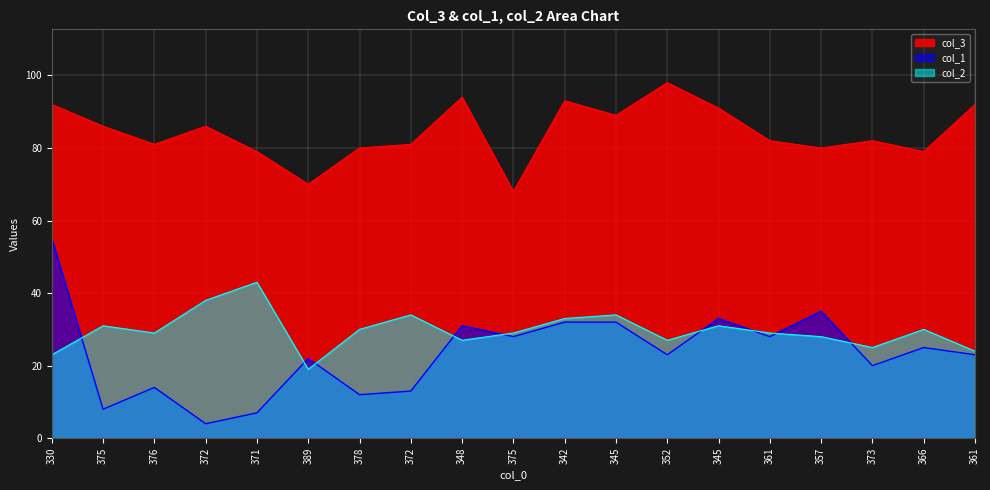

At which label is col_3 closest to 83?

361